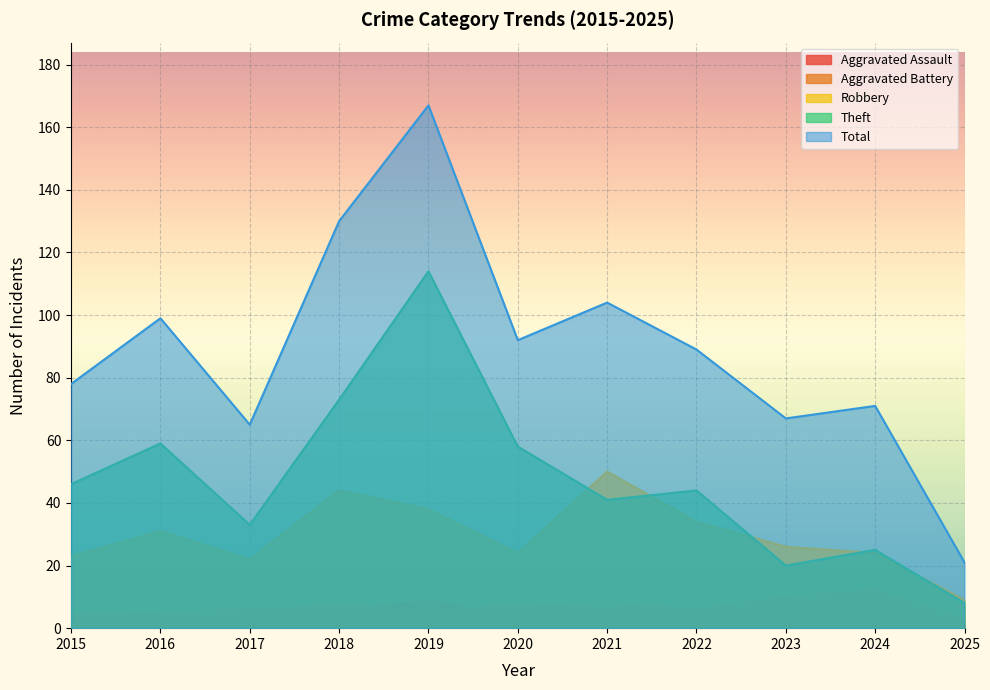

Which series has the widest spread of values?

Total